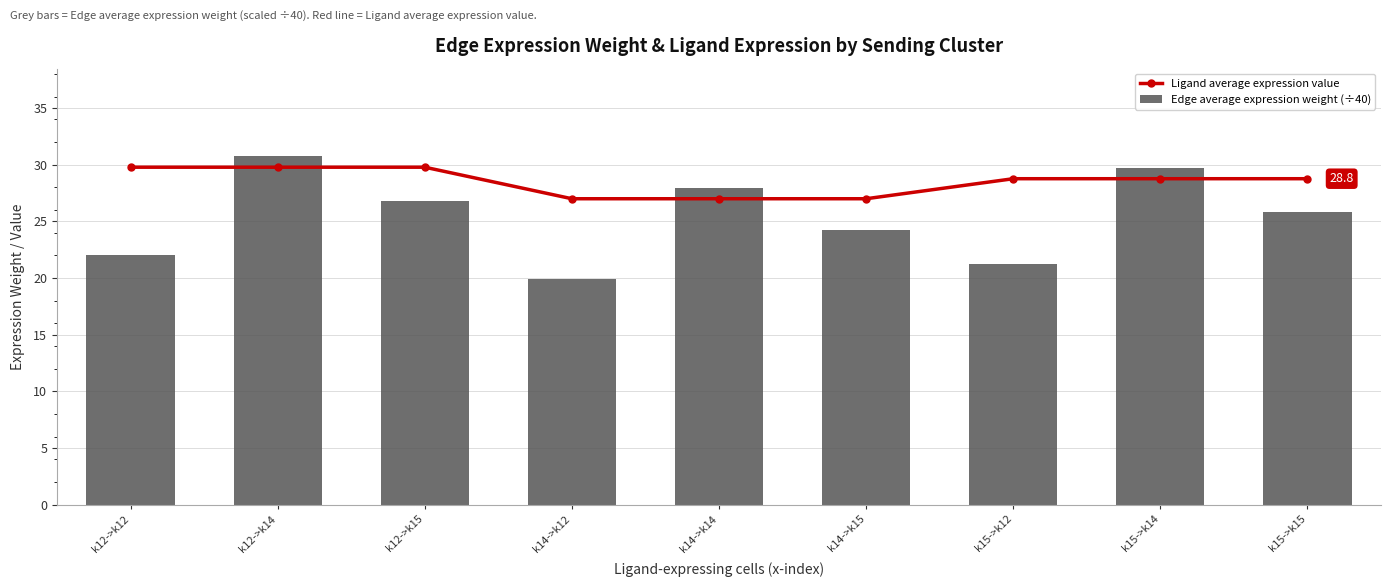

Between k14->k14 and k15->k12, which is larger?

k15->k12